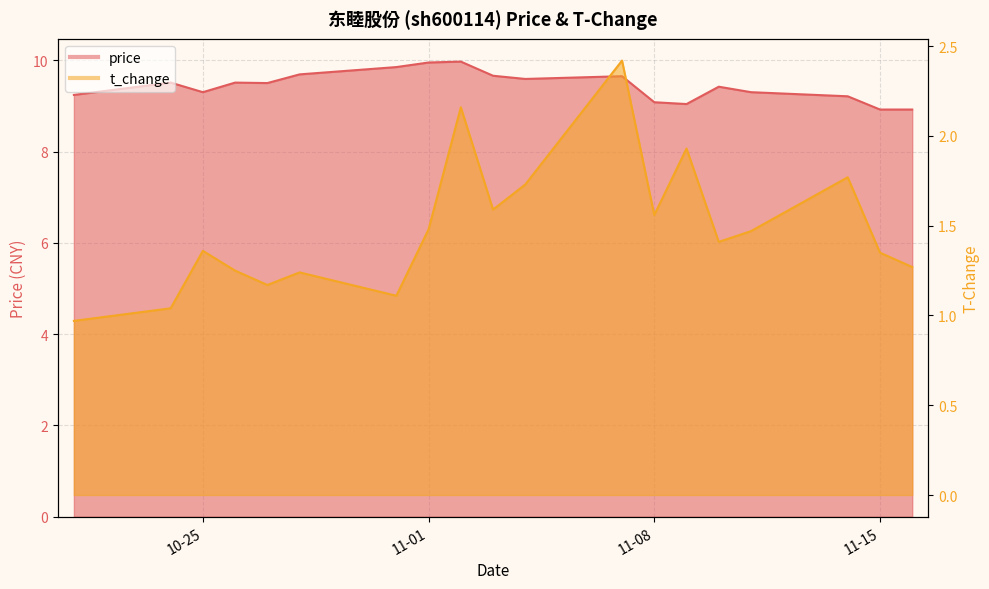

The t_change series shows 1.7 at 2022-10-24. True or false?

False